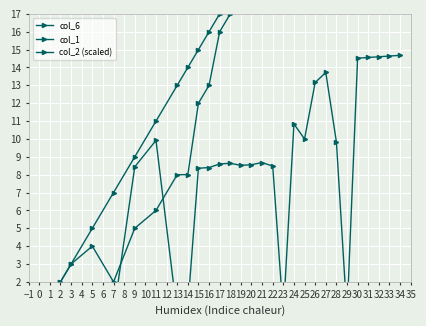

What are all the series names shown in the legend?

col_6, col_1, col_2 (scaled)